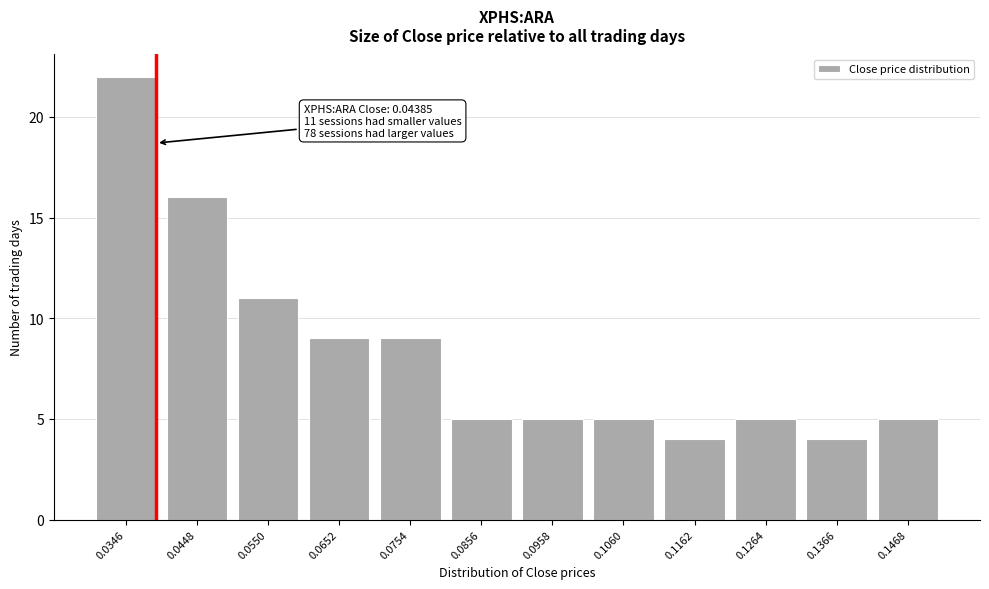

Reading right to left, list all the values displayed in this chart.

0.1468=5	0.1366=4	0.1264=5	0.1162=4	0.1060=5	0.0958=5	0.0856=5	0.0754=9	0.0652=9	0.0550=11	0.0448=16	0.0346=22